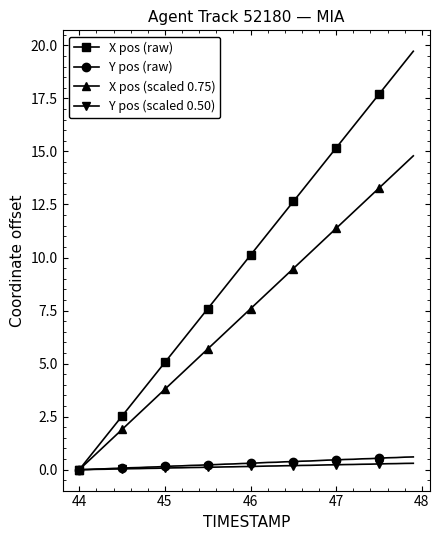

What is the highest value of the X pos (raw) series?

19.7